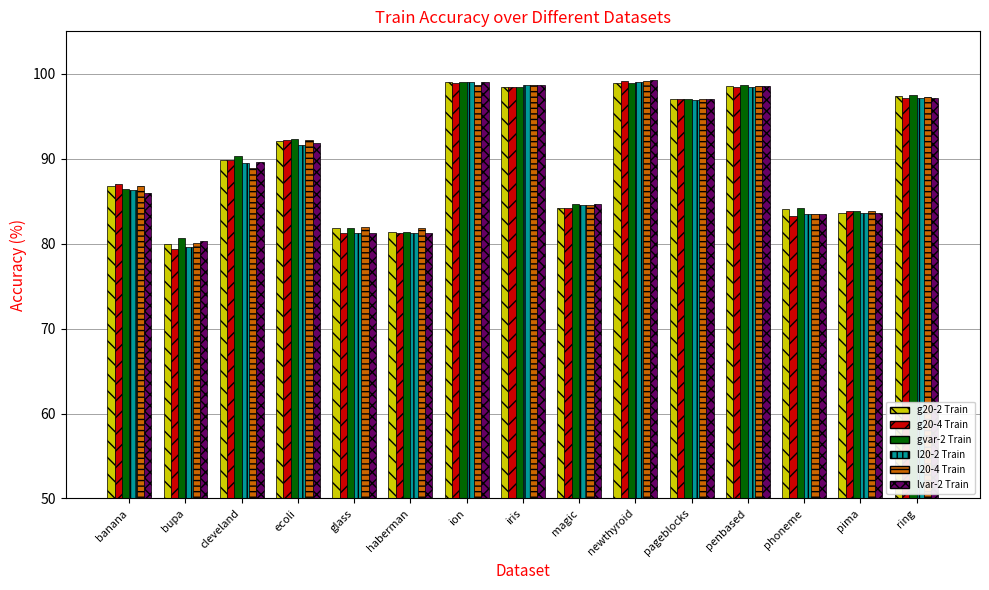

Is it true that g20-4 Train equals 89.9 at cleveland?

True